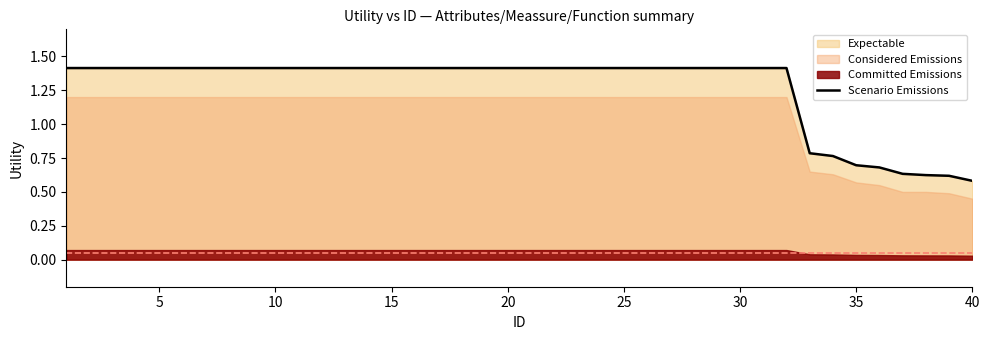

What is the value of the 12th point from the left?

1.4